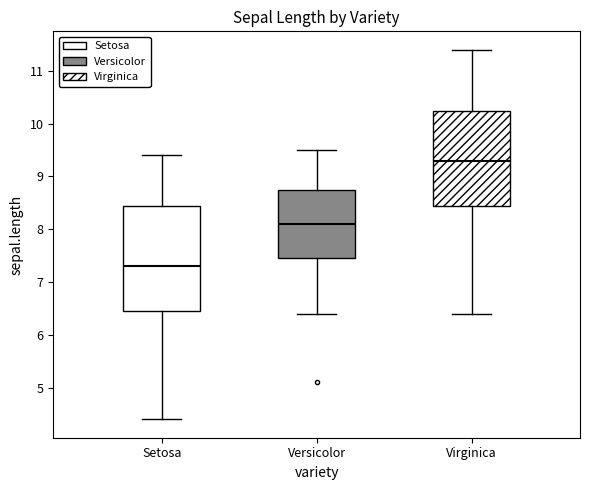

Which box has the highest median line?

Virginica